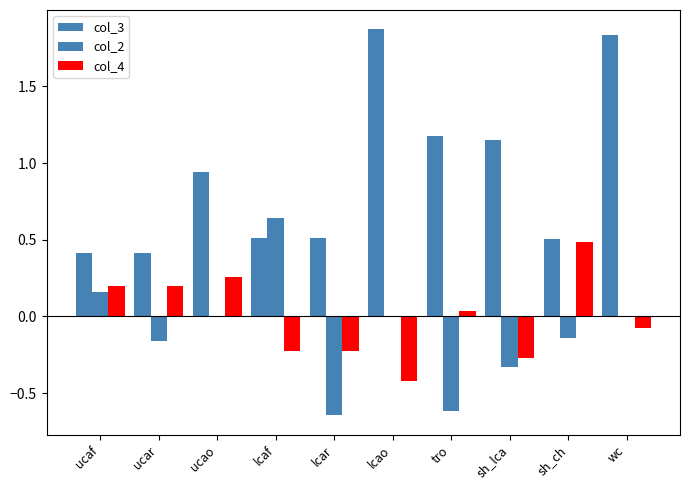

How many groups of bars are there?

10